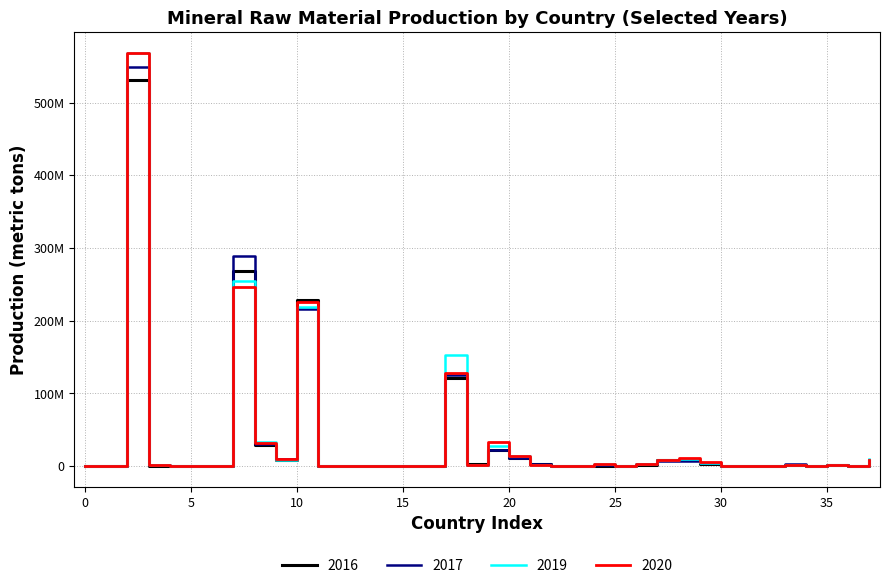

Is this an area chart (filled region under the line)?

No